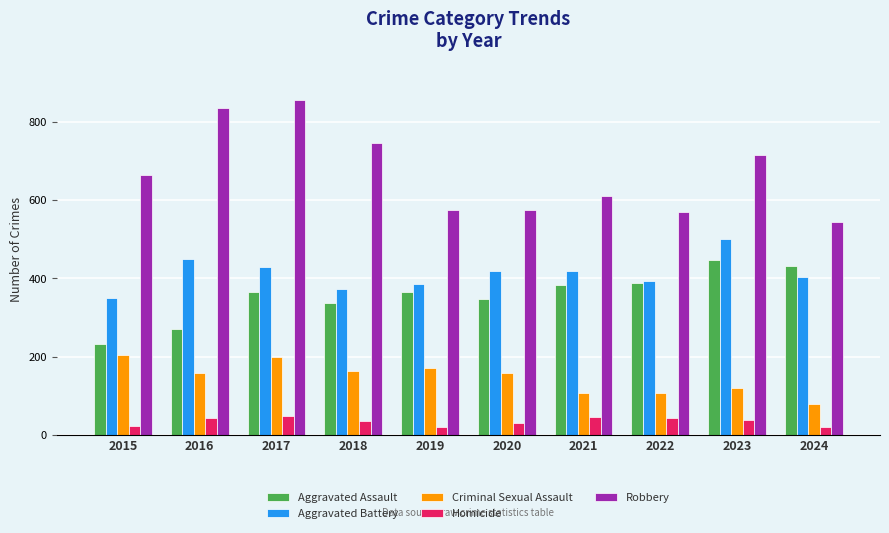

Between 2017 and 2018, which series saw the biggest shift?

Robbery